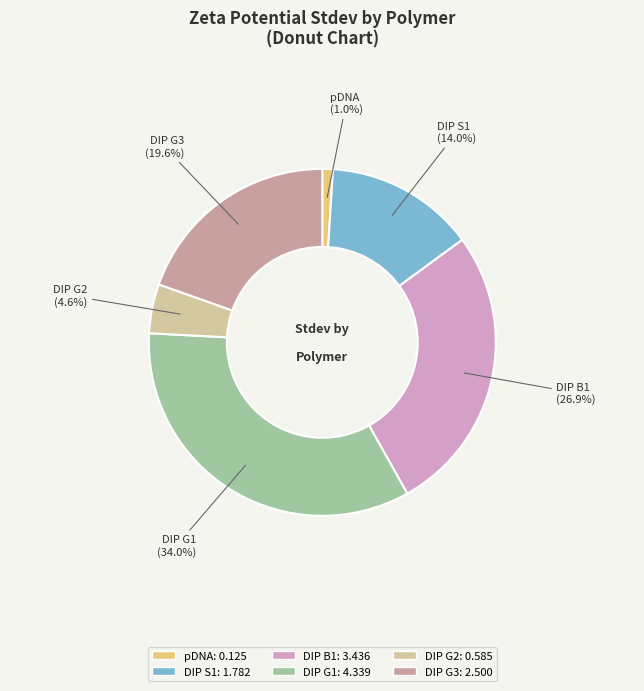

Is it true that DIP G1 is 34% of the pie?

True